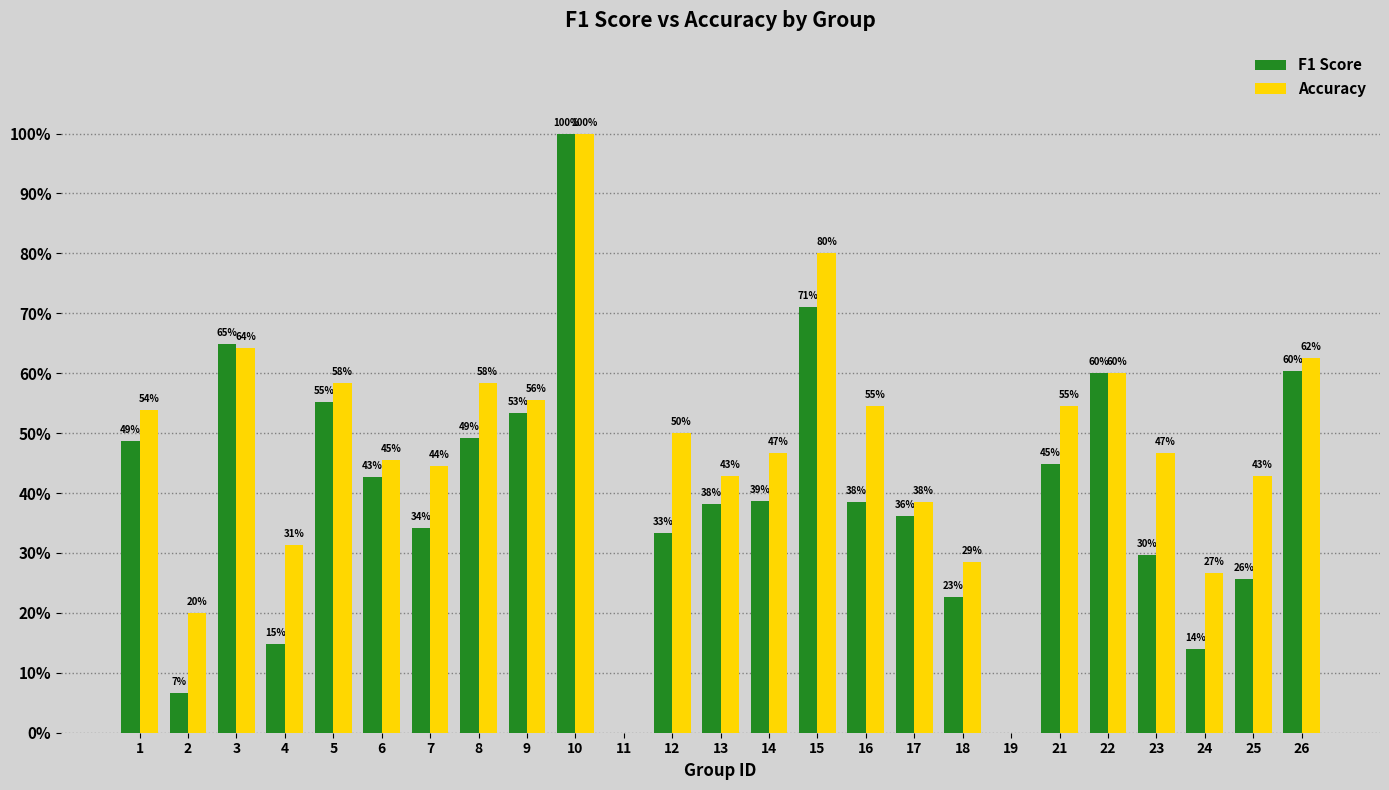

What are all the series names shown in the legend?

F1 Score, Accuracy